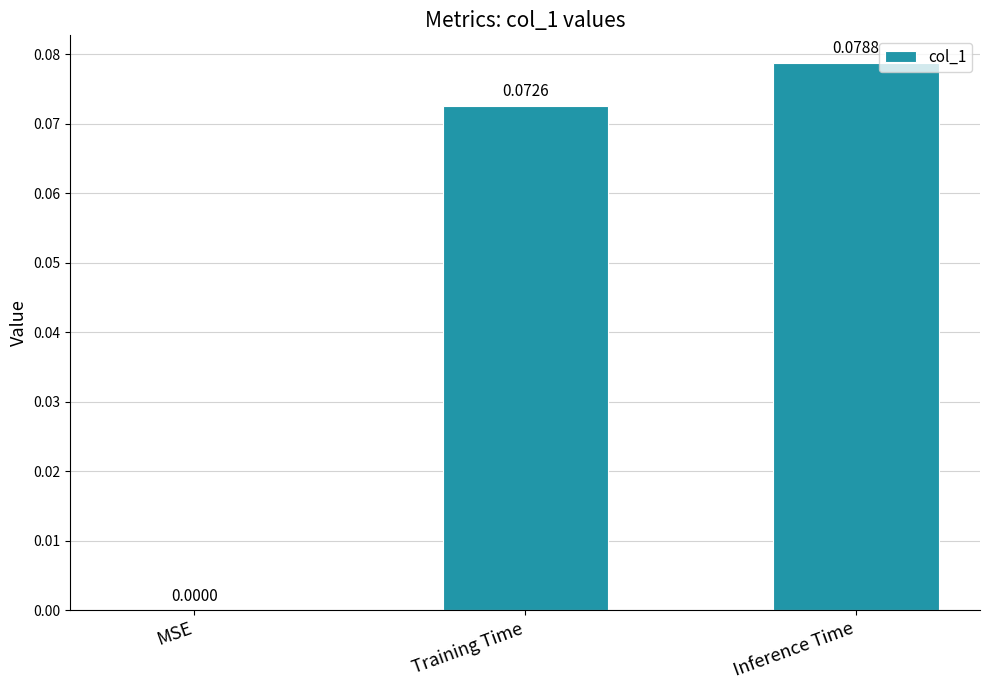

Count the number of values greater than 0.

2